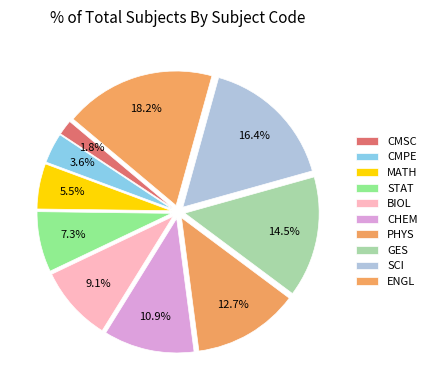

Is it true that MATH is 5% of the pie?

True